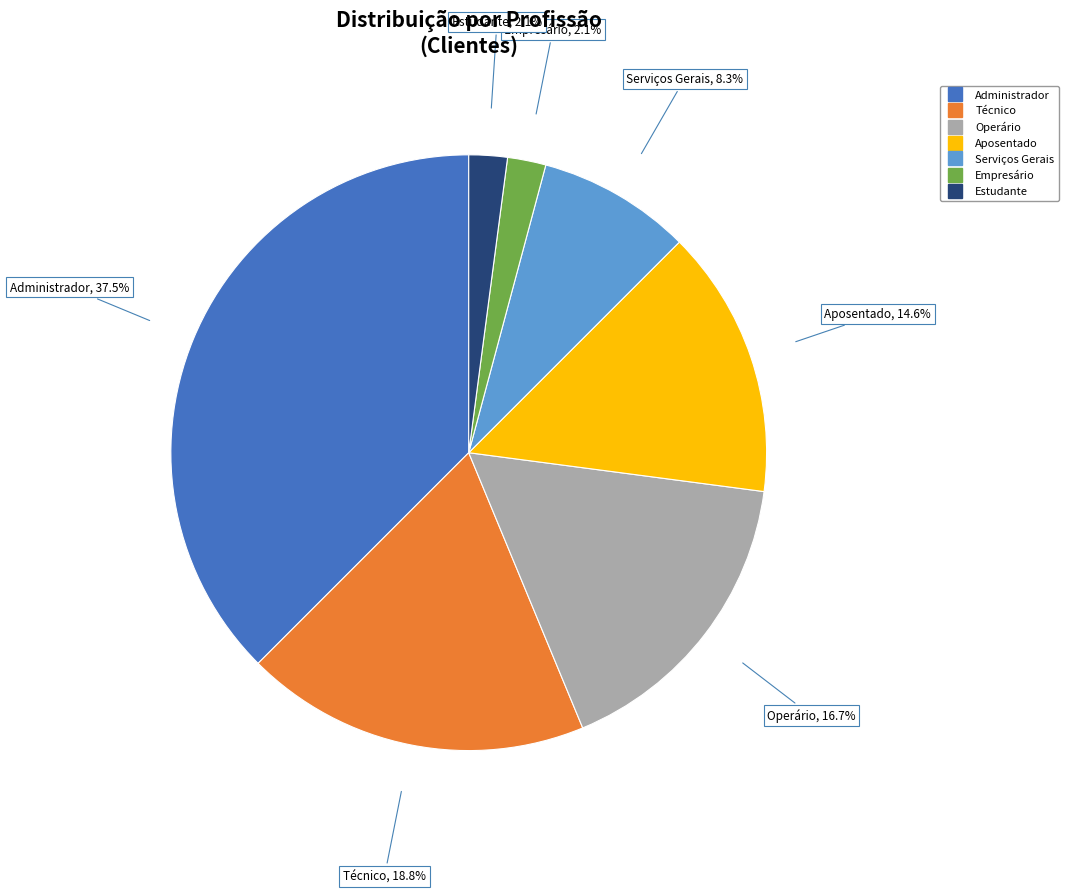

Which has a higher value, Empresário or Técnico?

Técnico